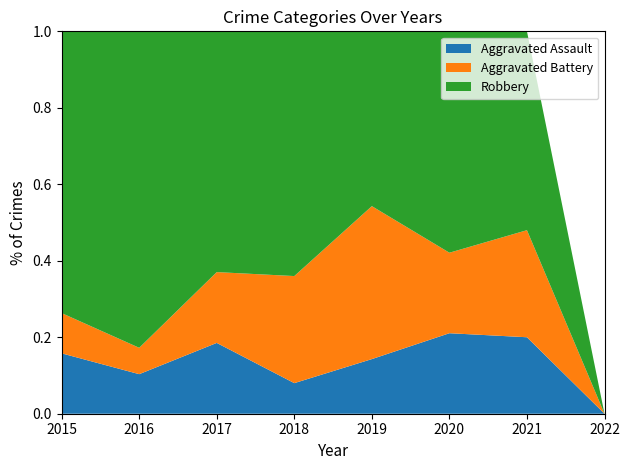

Reading left to right, transcribe all the data shown in this chart.

Aggravated Assault: 3	3	5	2	5	4	5	0
Aggravated Battery: 2	2	5	7	14	4	7	0
Robbery: 14	24	17	16	16	11	13	0